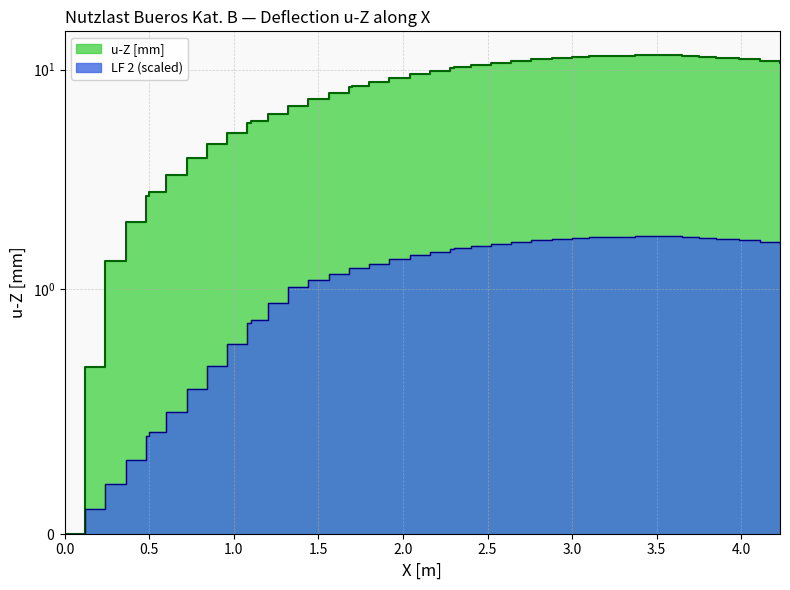

What is the difference between the second highest and minimum values?

11.5